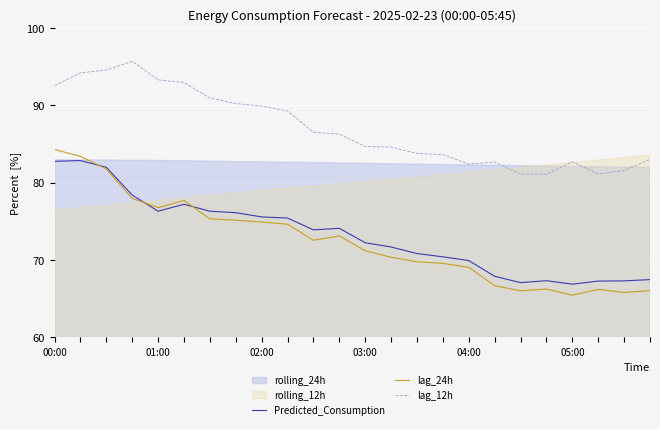

True or false: lag_12h and lag_24h cross at least once.

False